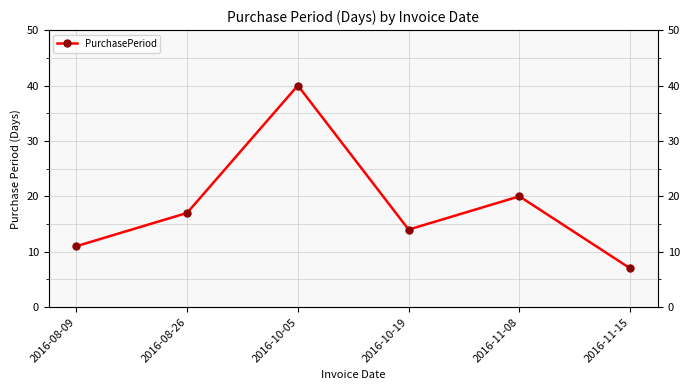

At which category does the data reach its first local valley?

2016-10-19